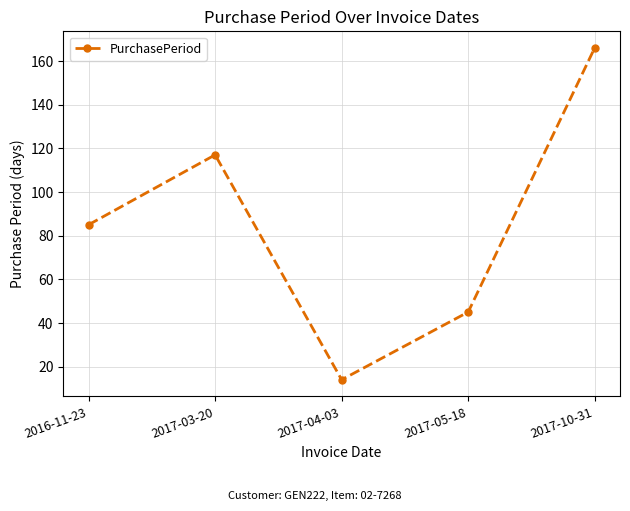

True or false: the data shows 190 at 2017-03-20.

False